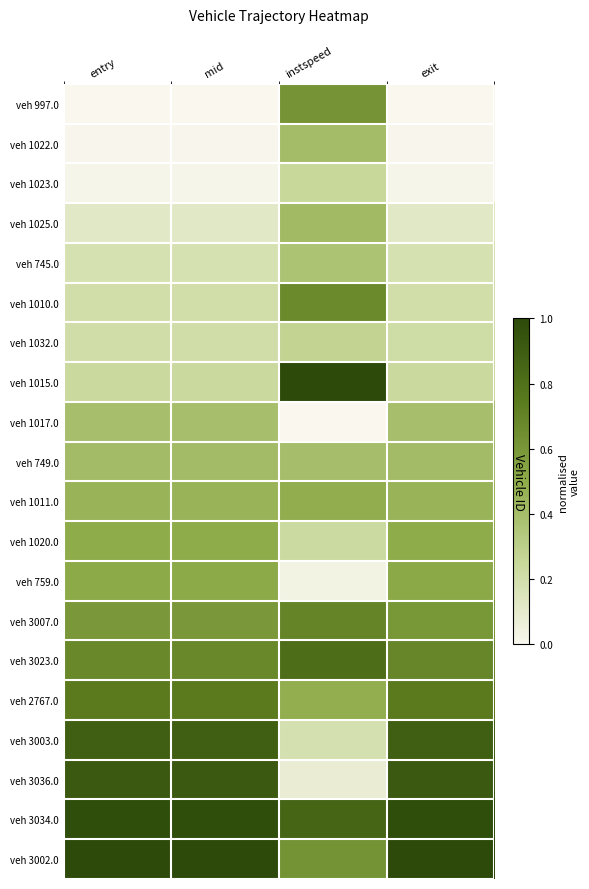

What is the maximum value shown in the chart?

1.0